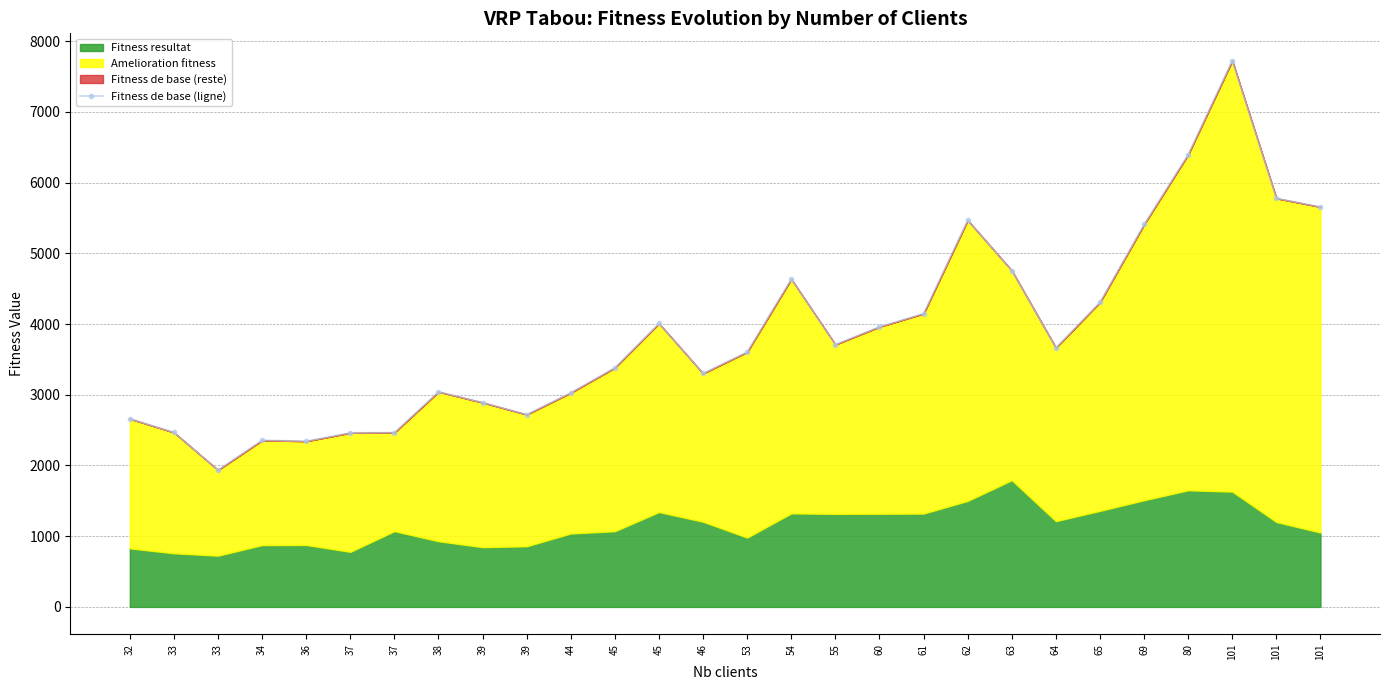

Approximately how many times larger is the value at 64 compared to 39?

1.3